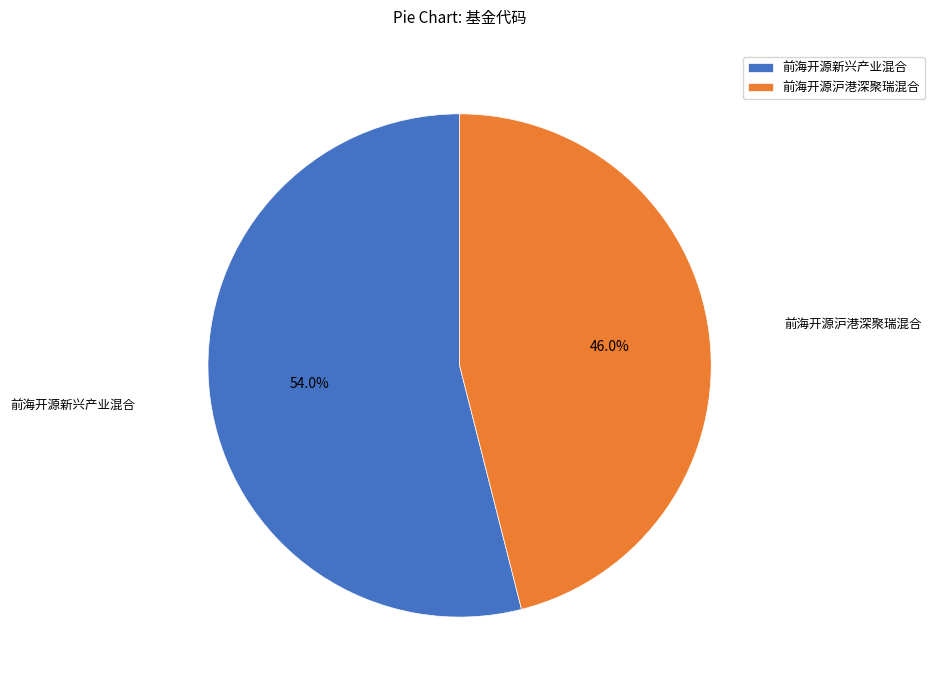

How many slices are in this pie chart?

2